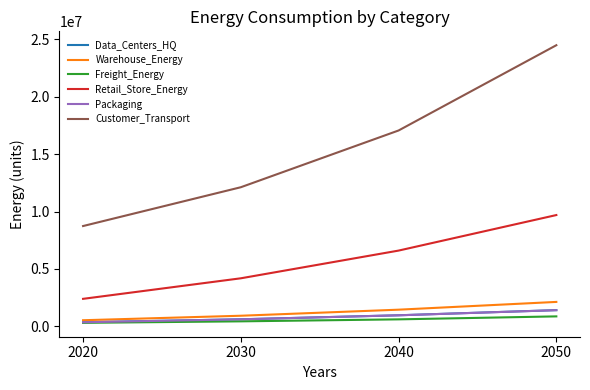

Which series has the largest total across all categories?

Customer_Transport